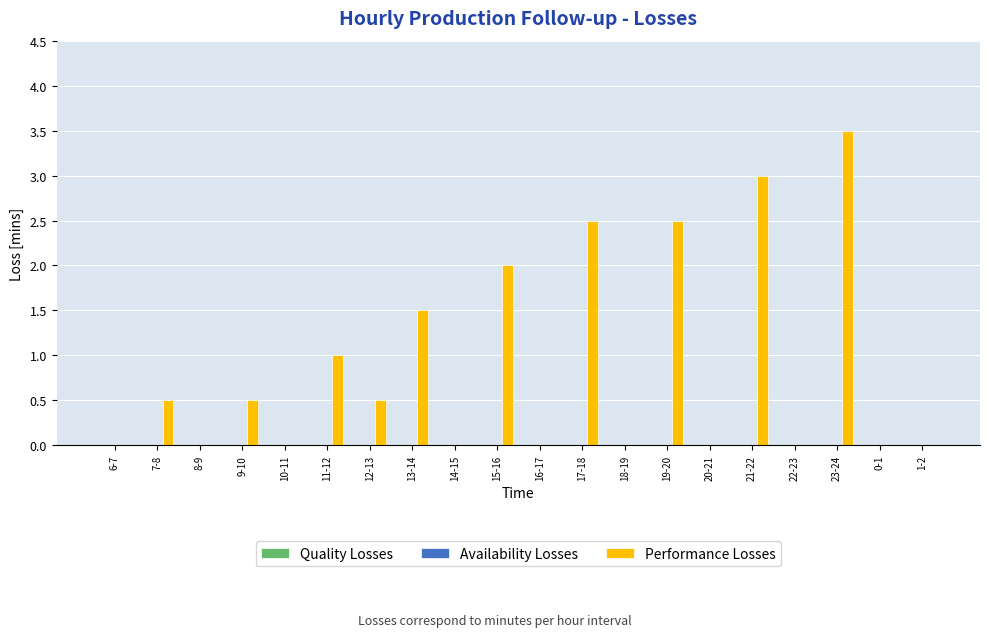

What is the sum of all values?

17.5